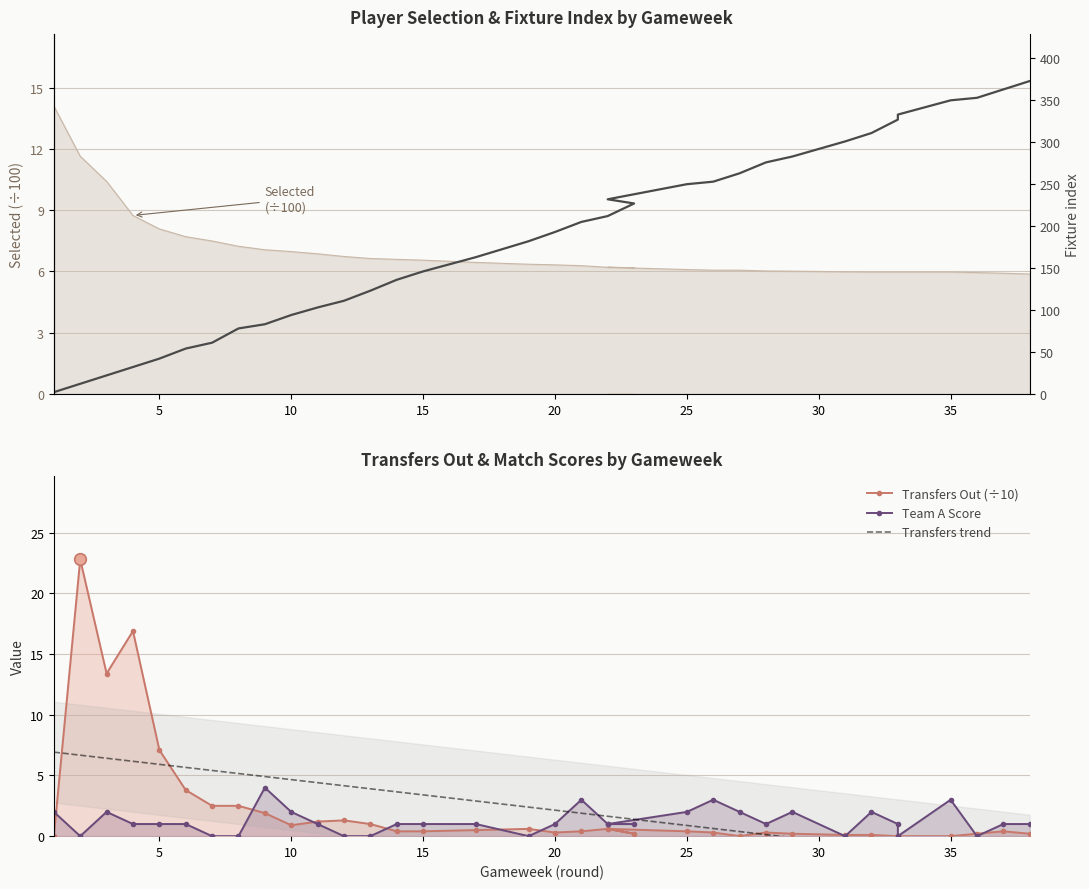

Which series contains the lowest Y value?

transfers_out